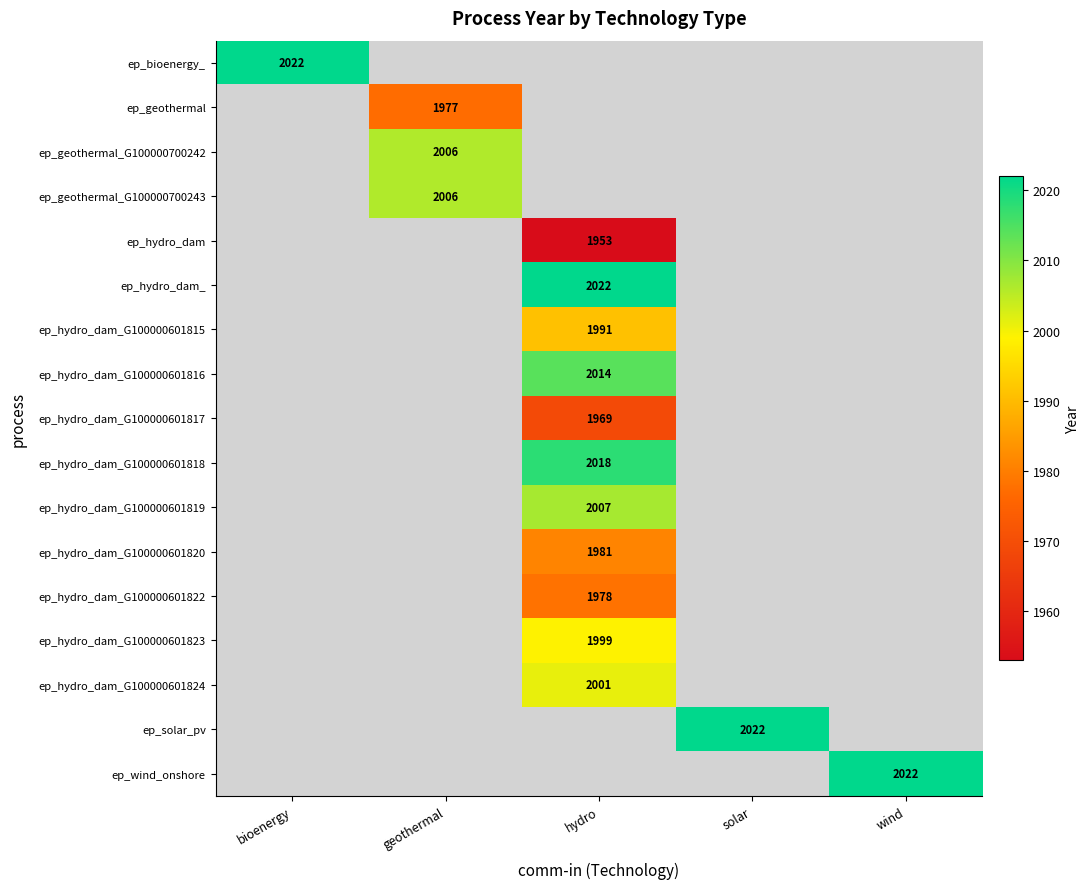

Count the number of categories in the chart.

5